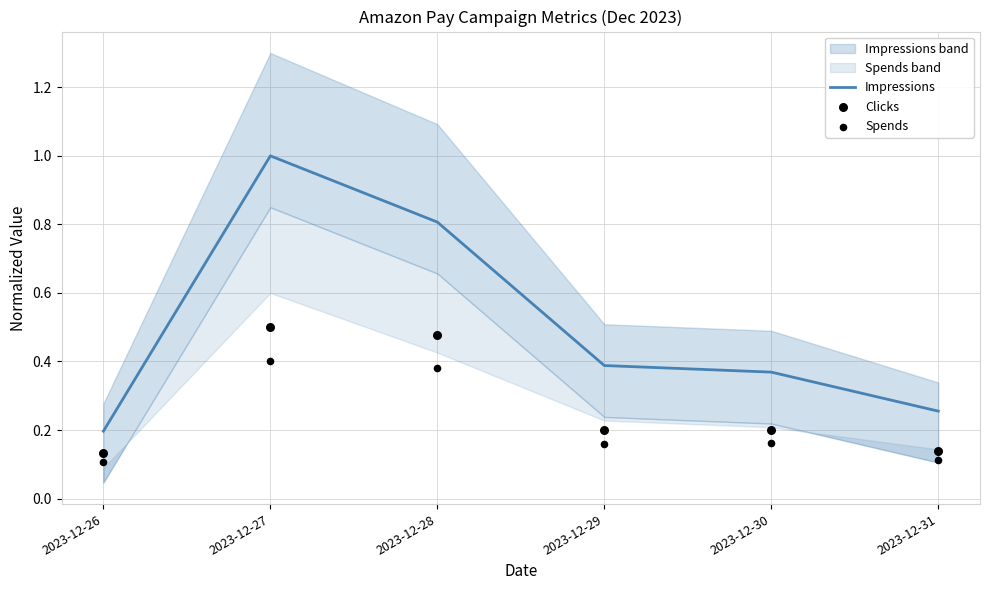

Which series contains the lowest Y value?

Spends